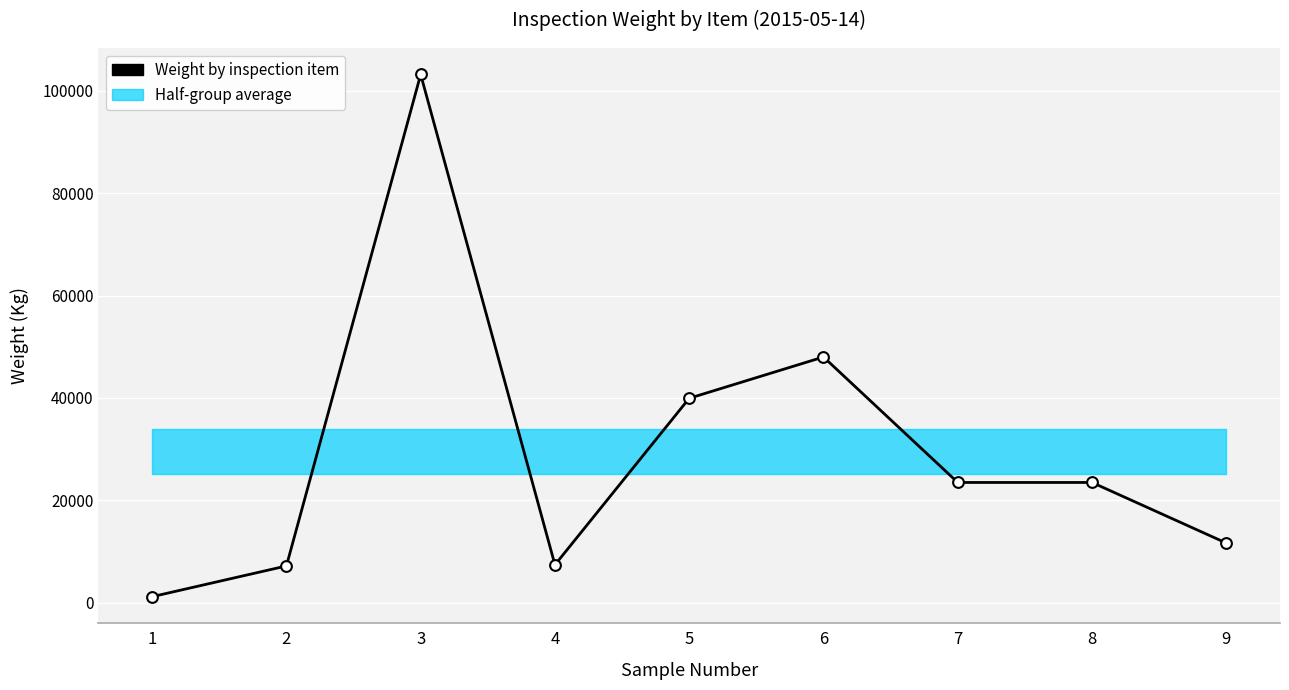

Between 6 and 4, which is larger?

6